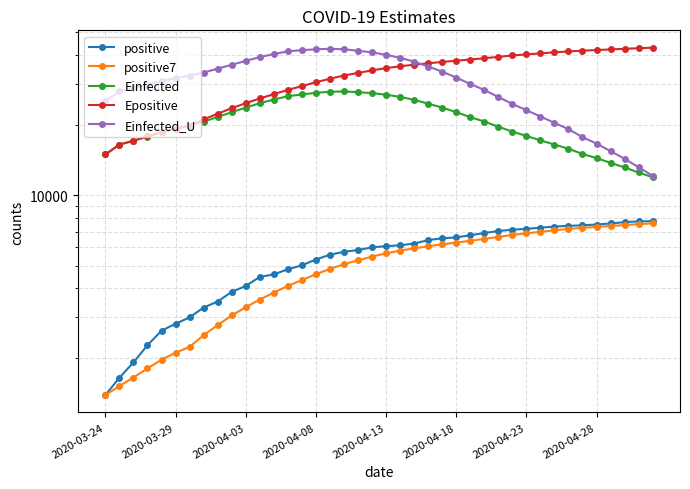

How many lines are shown in the chart?

5